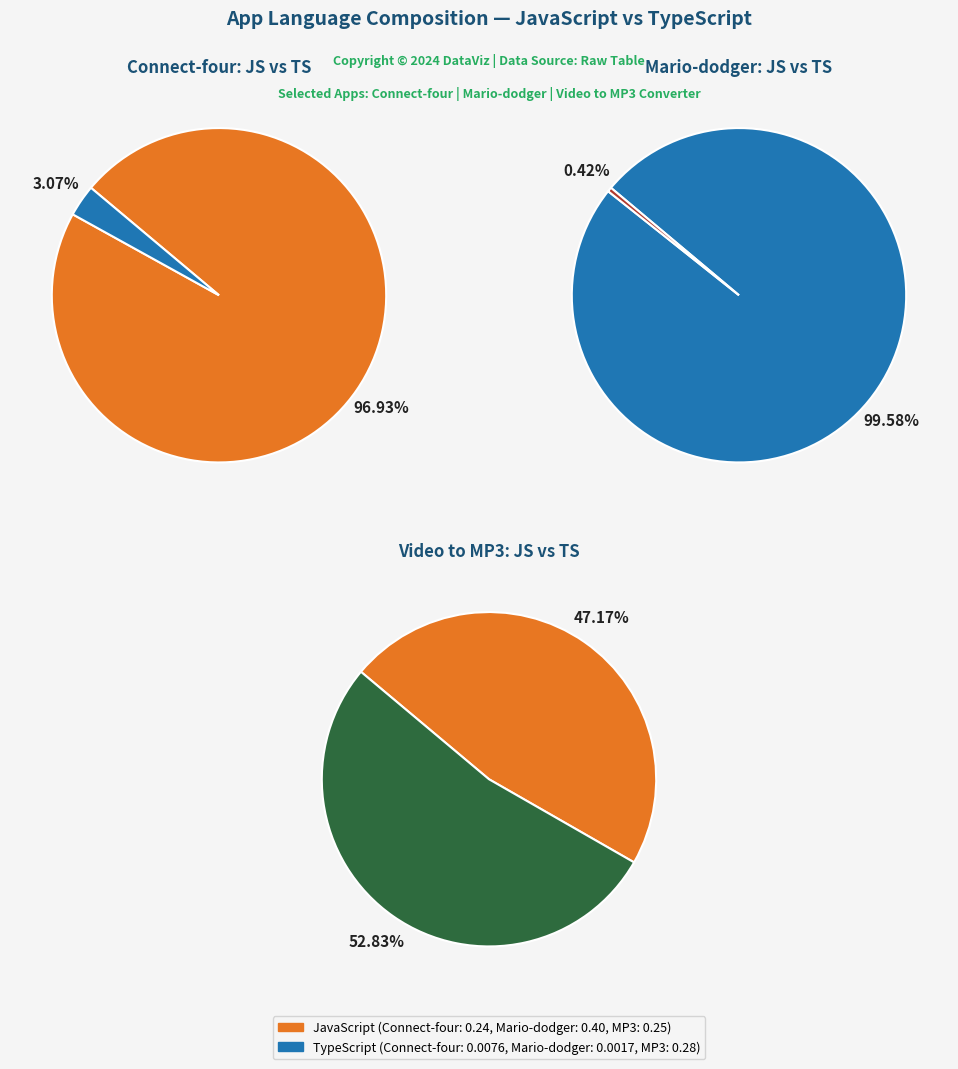

Which category has the smallest portion of the pie?

Mario-dodger